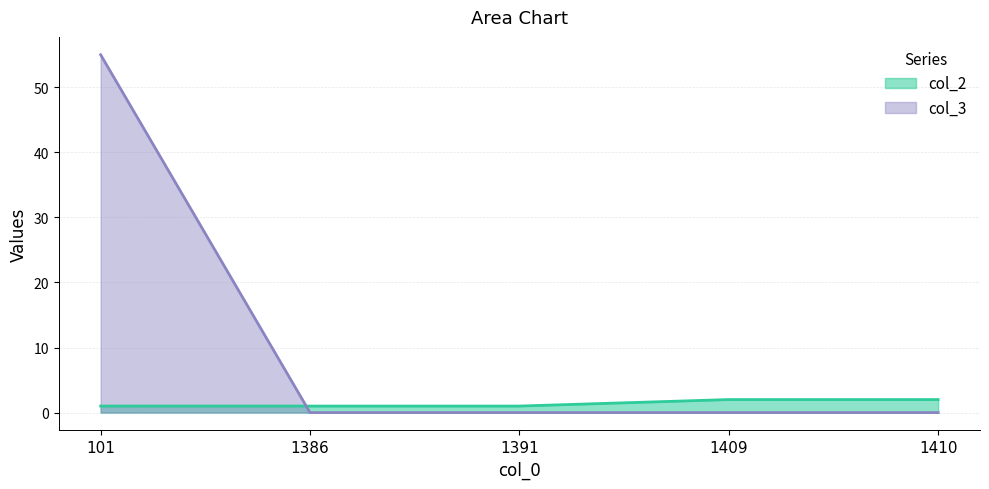

Reading left to right, list all the values displayed in this chart.

col_2: 1	1	1	2	2
col_3: 55	0	0	0	0